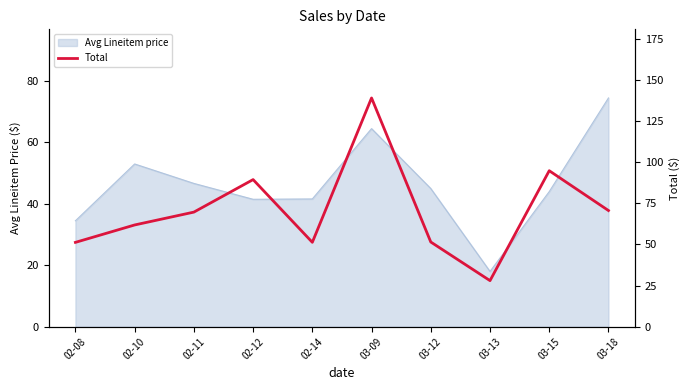

What position from the right is 02-11?

8